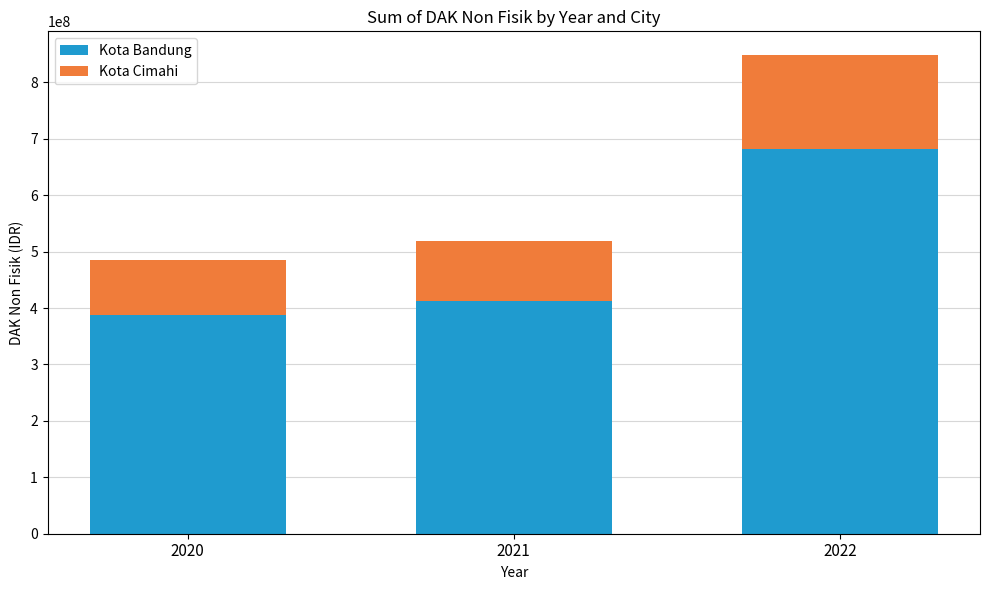

Rank the categories by Kota Bandung value from lowest to highest.

2020, 2021, 2022